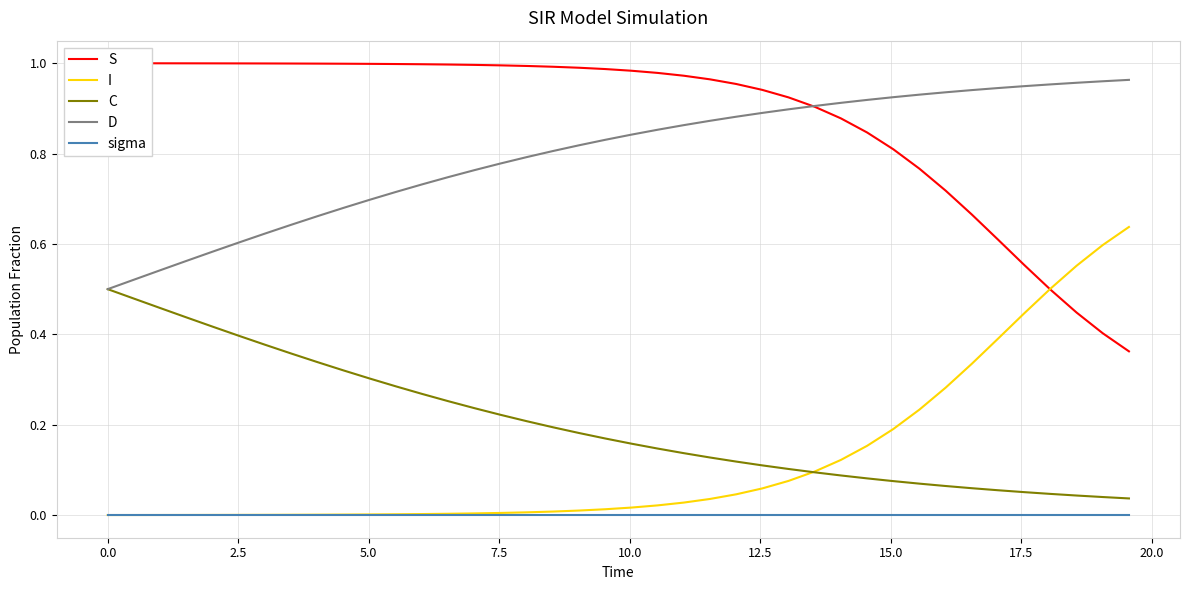

True or false: D and I cross at least once.

False